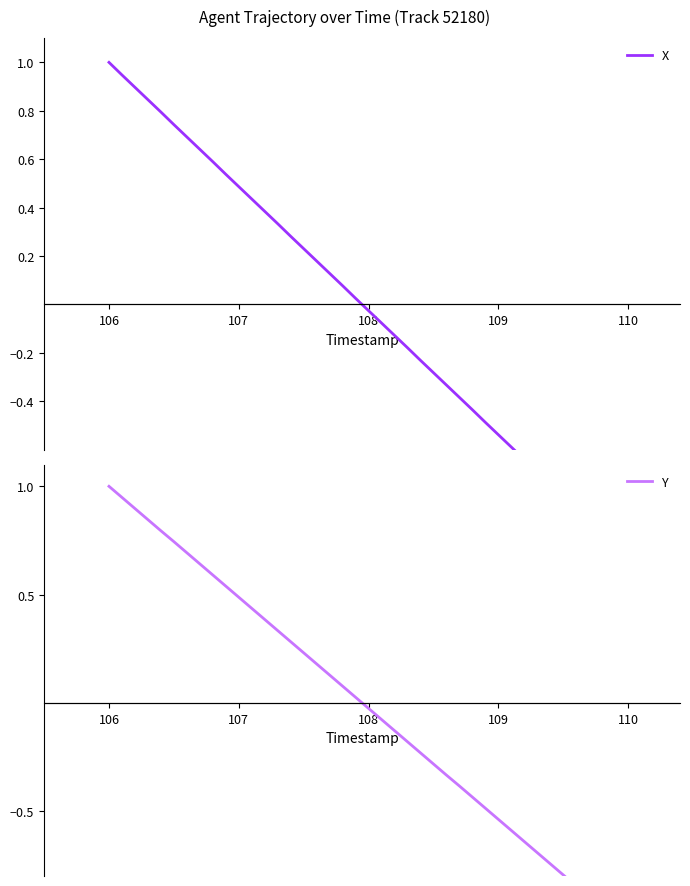

At how many categories does at least one series exceed 0?

20